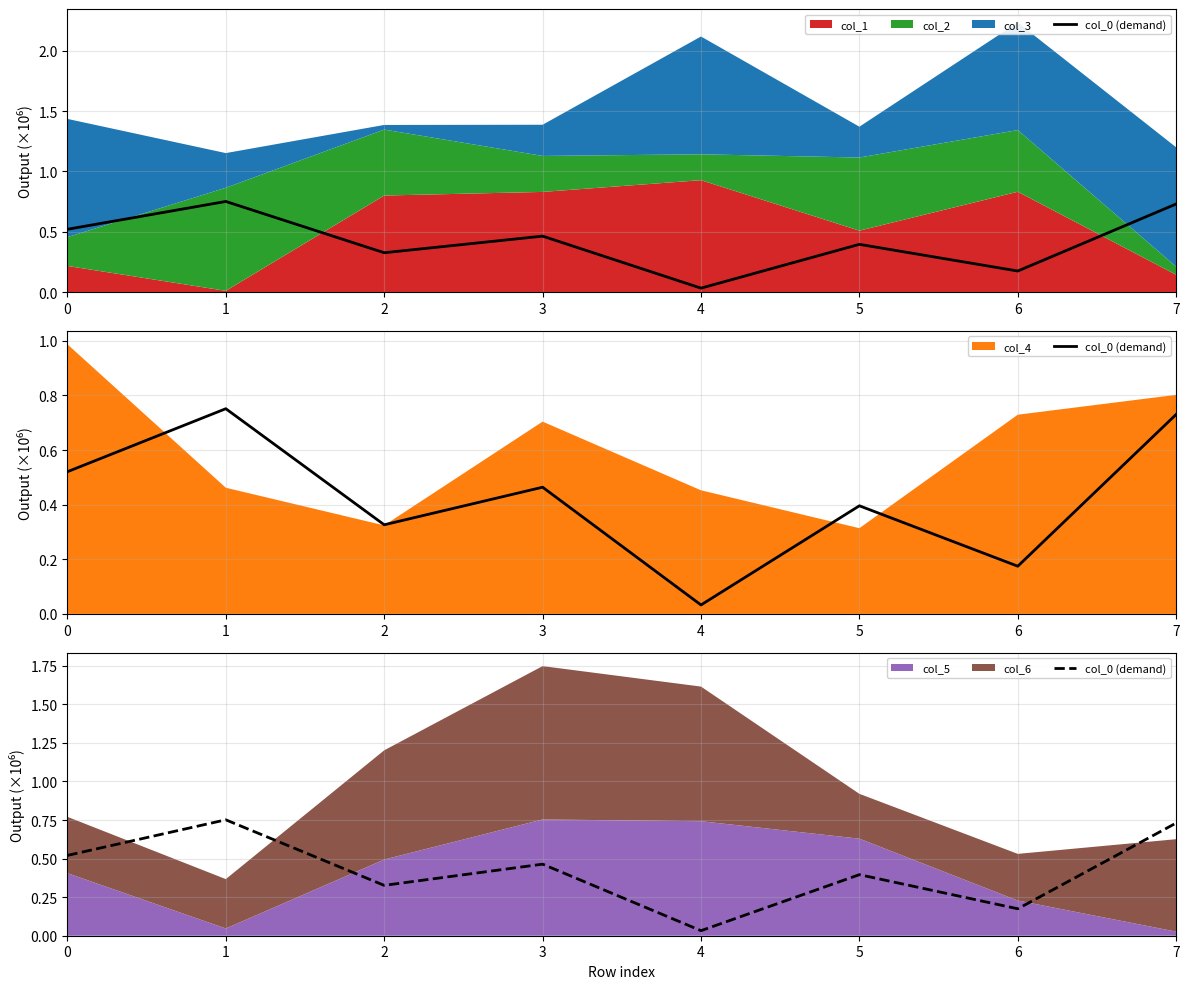

What is the difference between the values at 0 and 4?

0.5